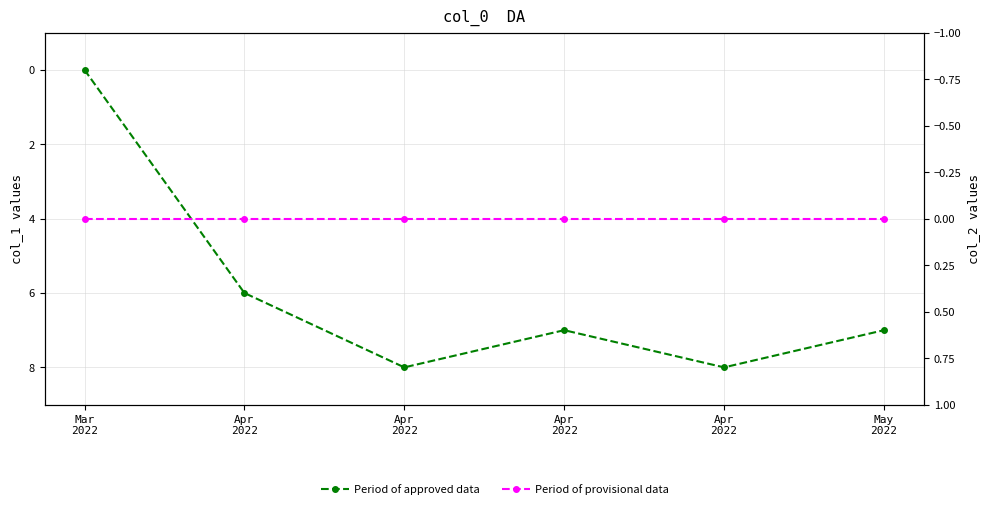

What is the total value across all series at Apr
2022?

6